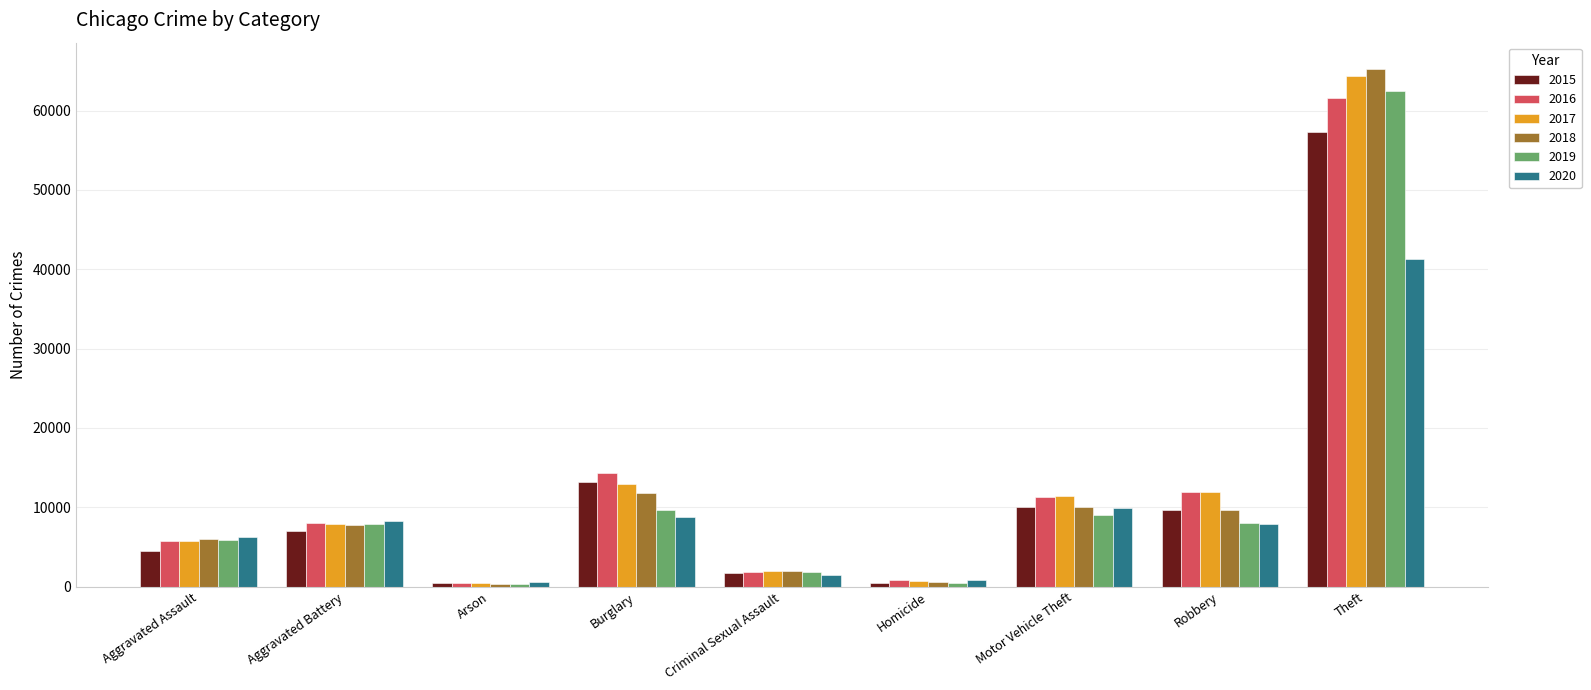

At which category is the sum across all series the highest?

Theft